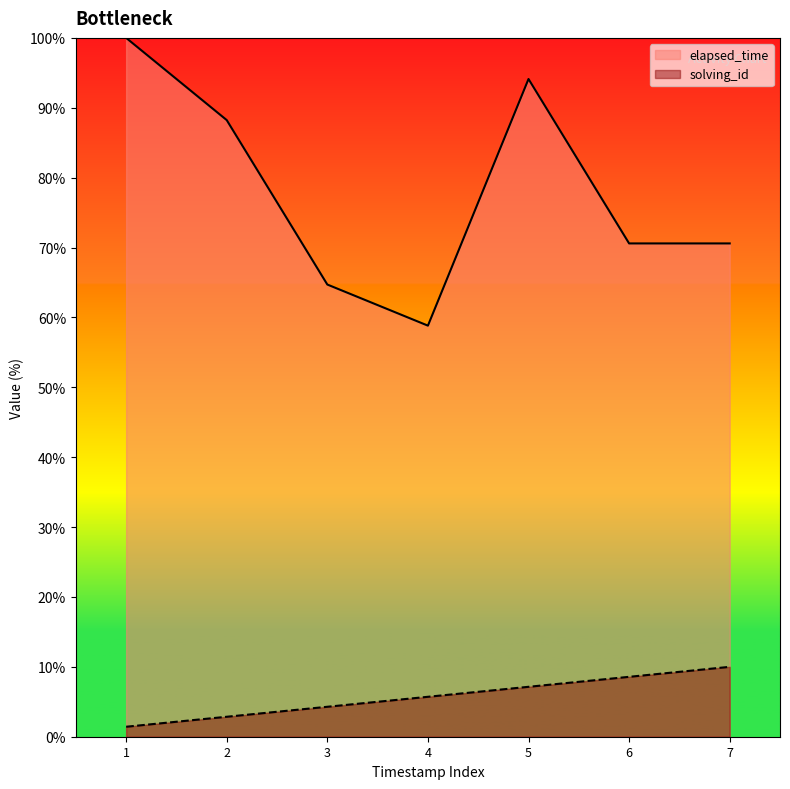

Reading right to left, transcribe all the data shown in this chart.

solving_id: 7=10.0	6=8.6	5=7.1	4=5.7	3=4.3	2=2.9	1=1.4
elapsed_time: 7=70.6	6=70.6	5=94.1	4=58.8	3=64.7	2=88.2	1=100.0